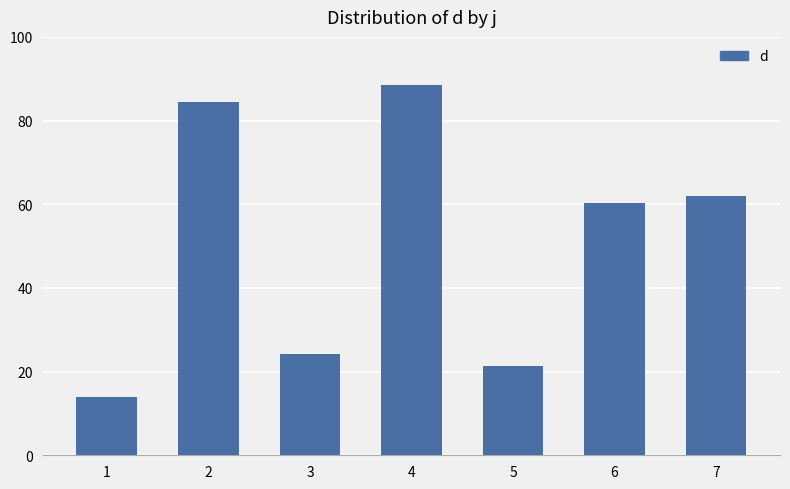

Rank the categories by value from lowest to highest.

1, 5, 3, 6, 7, 2, 4